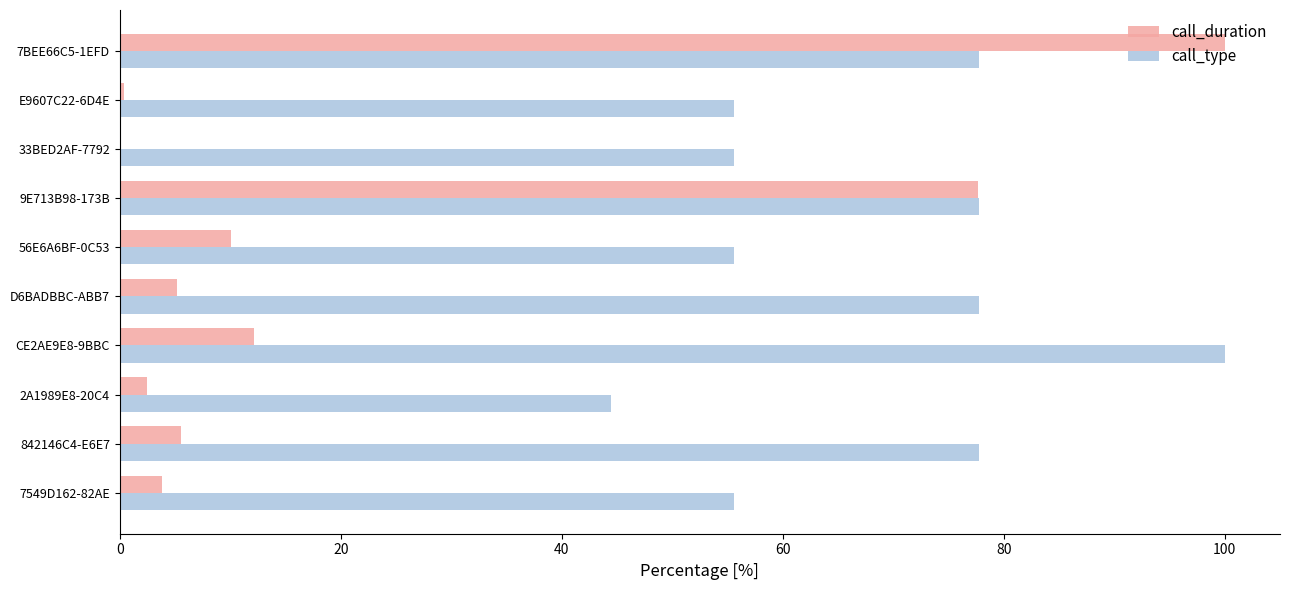

How many categories are shown in the chart?

10